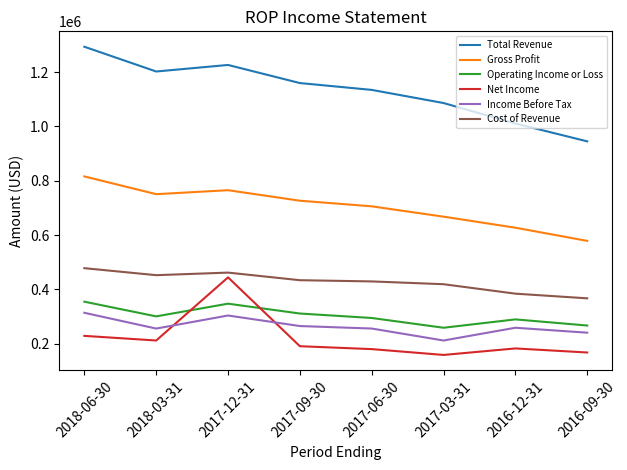

Where is Net Income nearest to the value 301000?

2018-06-30